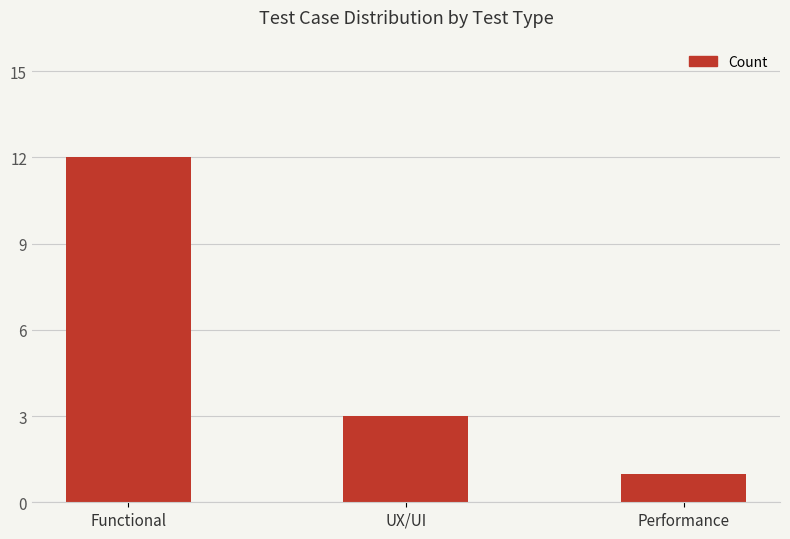

How many data points are less than 3?

1